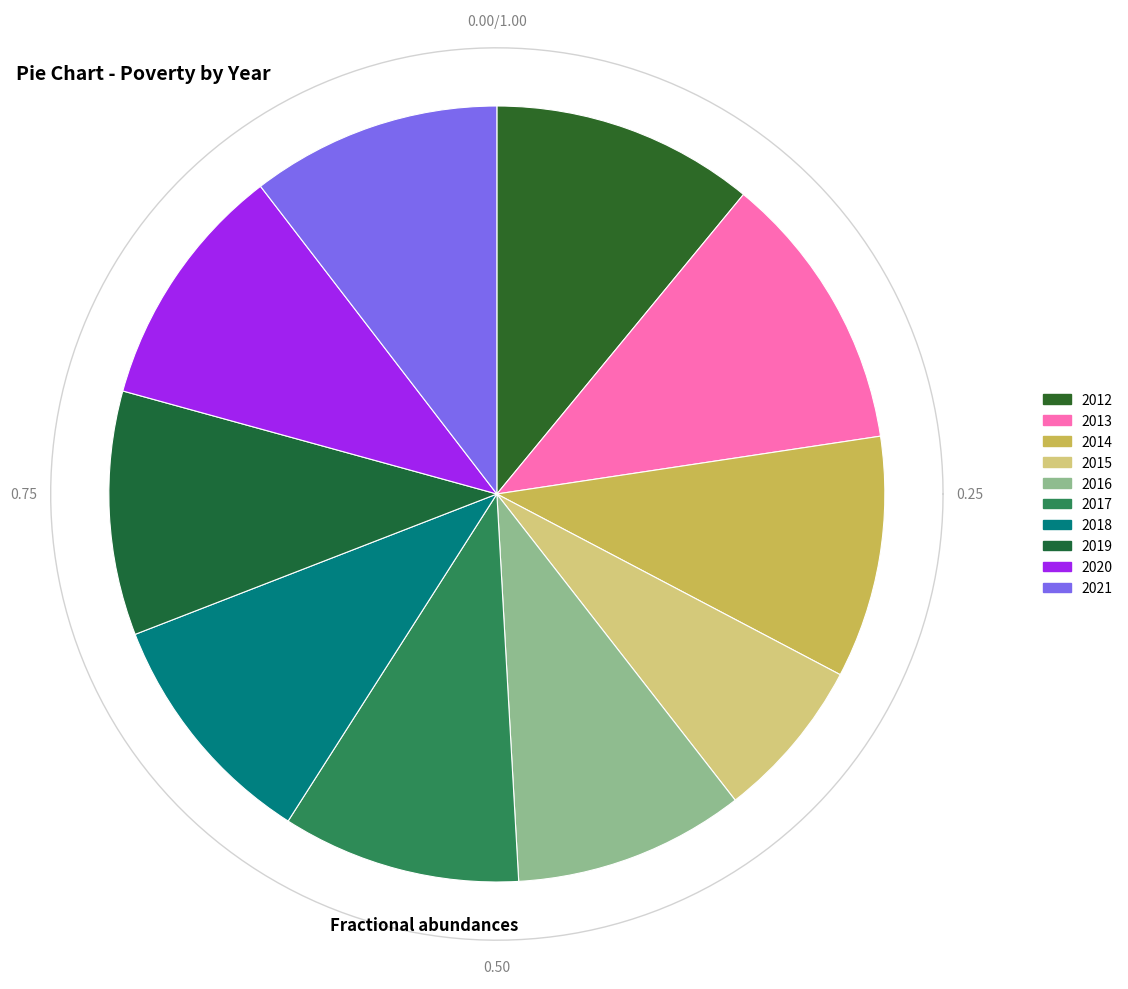

What is the smallest slice in the pie chart?

2015